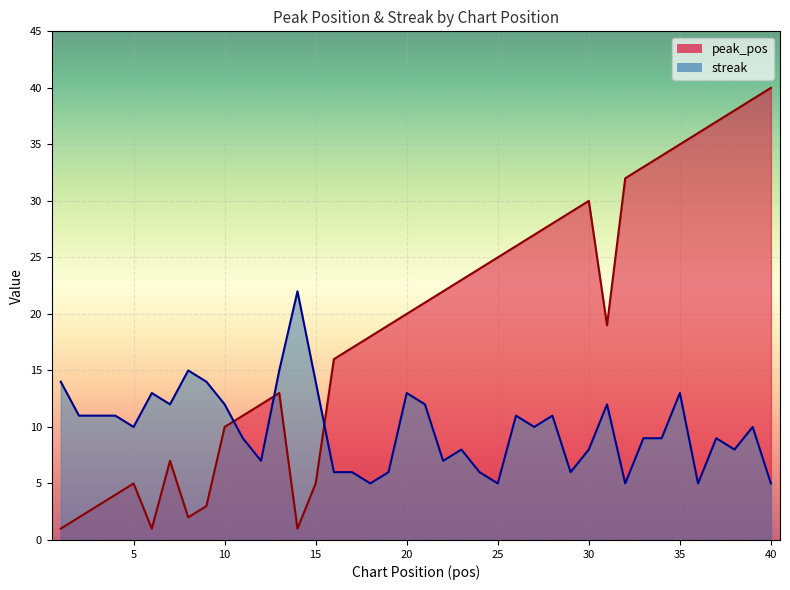

Reading right to left, list all the values displayed in this chart.

peak_pos: 40=40	39=39	38=38	37=37	36=36	35=35	34=34	33=33	32=32	31=19	30=30	29=29	28=28	27=27	26=26	25=25	24=24	23=23	22=22	21=21	20=20	19=19	18=18	17=17	16=16	15=5	14=1	13=13	12=12	11=11	10=10	9=3	8=2	7=7	6=1	5=5	4=4	3=3	2=2	1=1
streak: 40=5	39=10	38=8	37=9	36=5	35=13	34=9	33=9	32=5	31=12	30=8	29=6	28=11	27=10	26=11	25=5	24=6	23=8	22=7	21=12	20=13	19=6	18=5	17=6	16=6	15=14	14=22	13=15	12=7	11=9	10=12	9=14	8=15	7=12	6=13	5=10	4=11	3=11	2=11	1=14